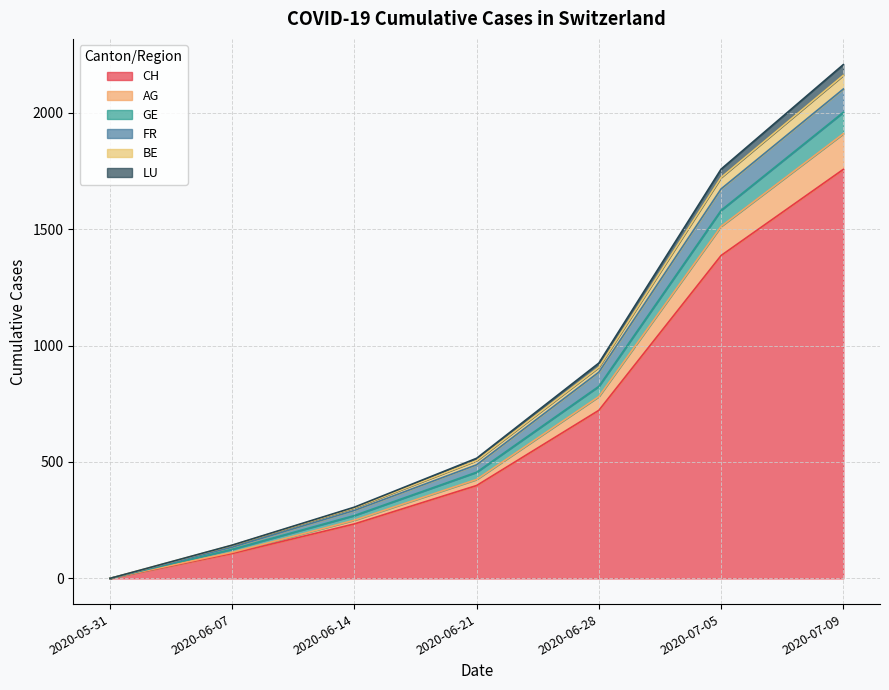

True or false: BE and FR cross at least once.

False